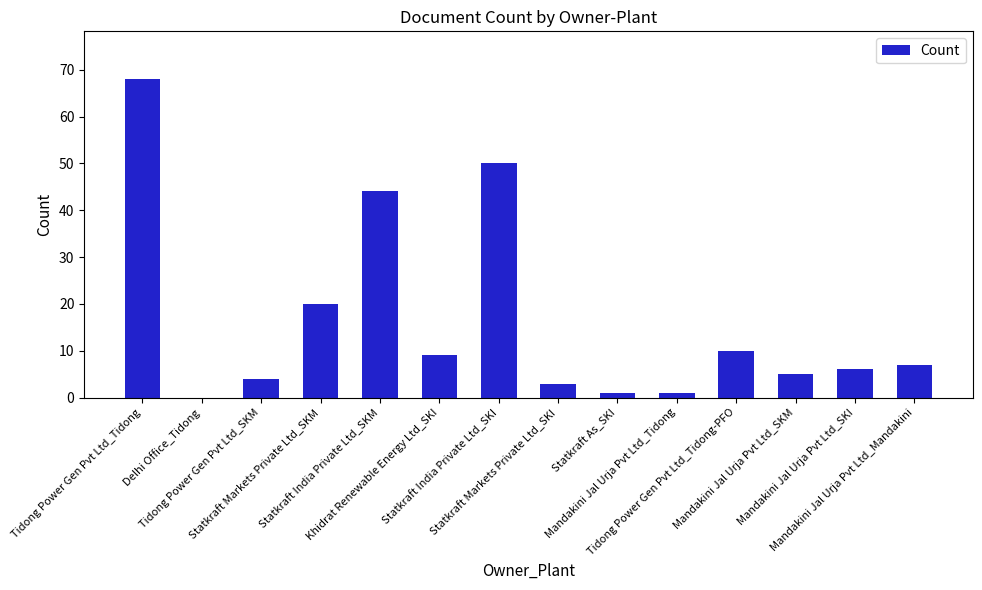

What is the sum of all values?

228